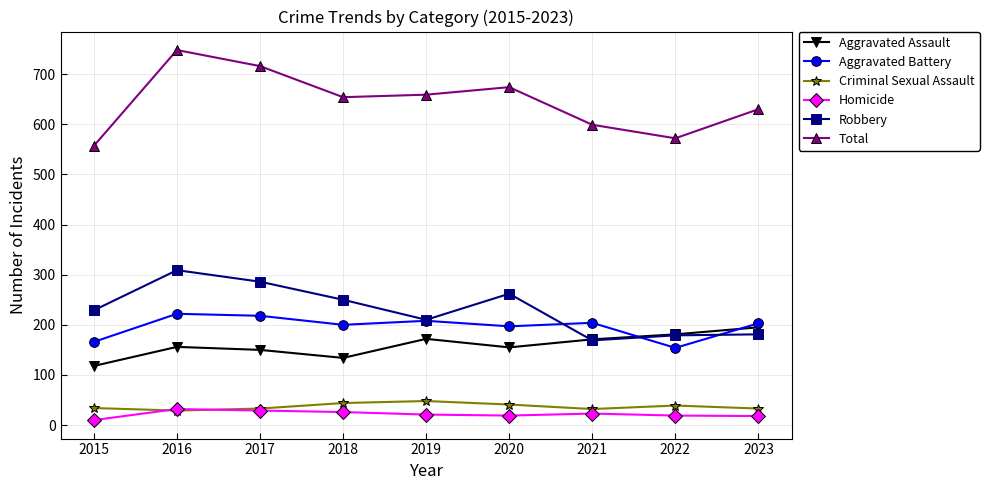

The Aggravated Assault series shows 118 at 2015. True or false?

True